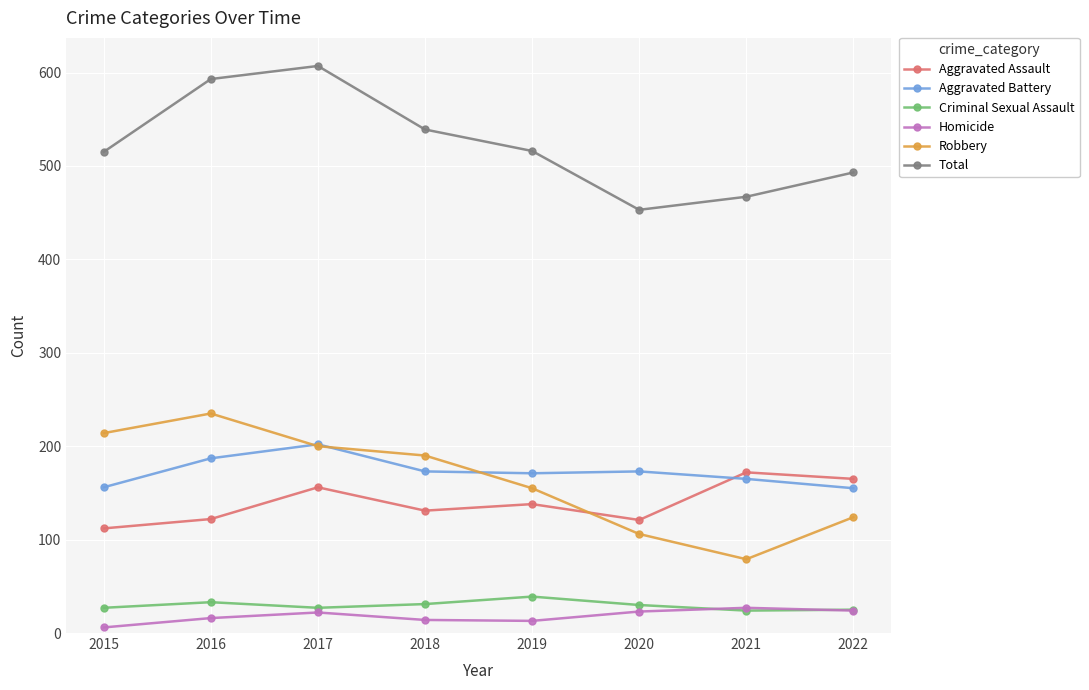

How many interior local peaks does the Homicide series have?

2